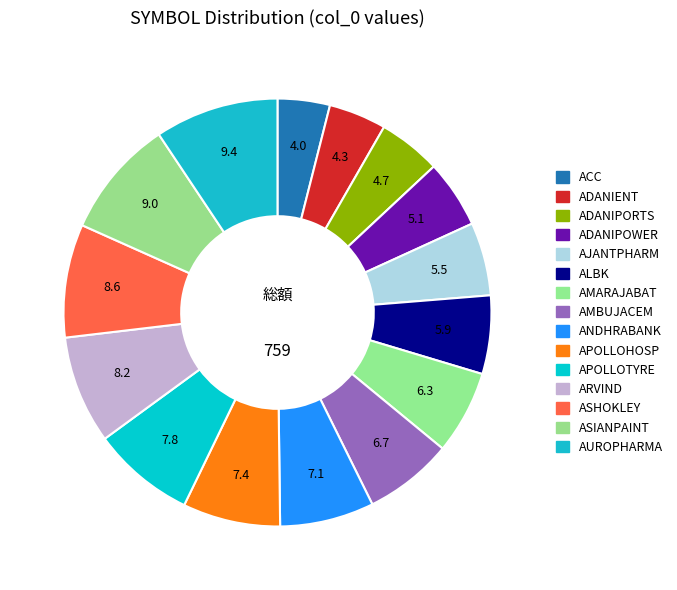

How many slices are in this pie chart?

15